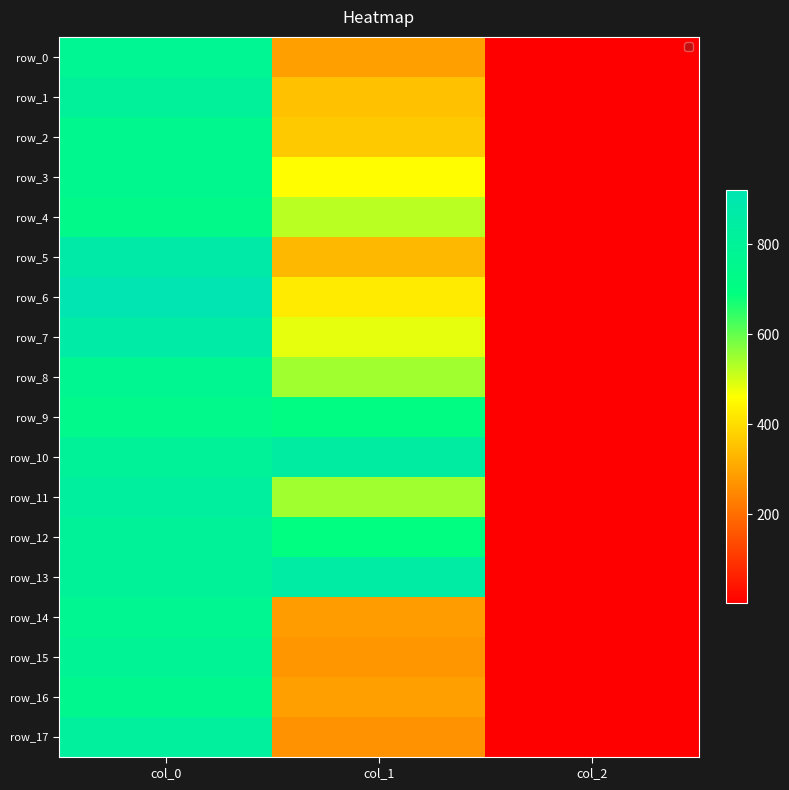

At how many categories does at least one series exceed 348?

2